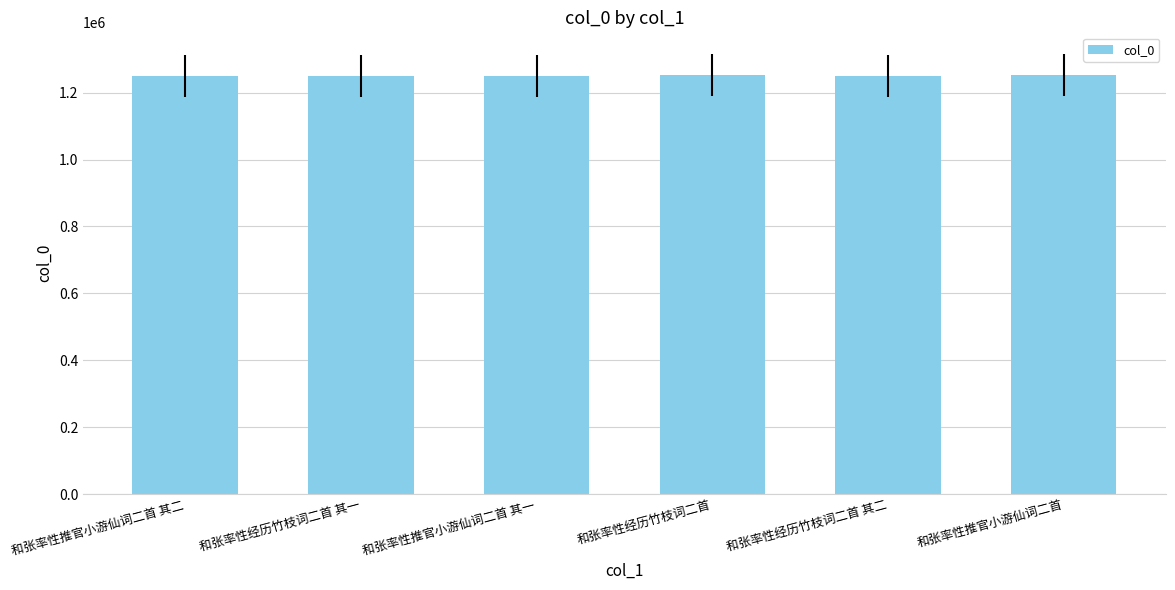

What is the maximum value shown in the chart?

1252226